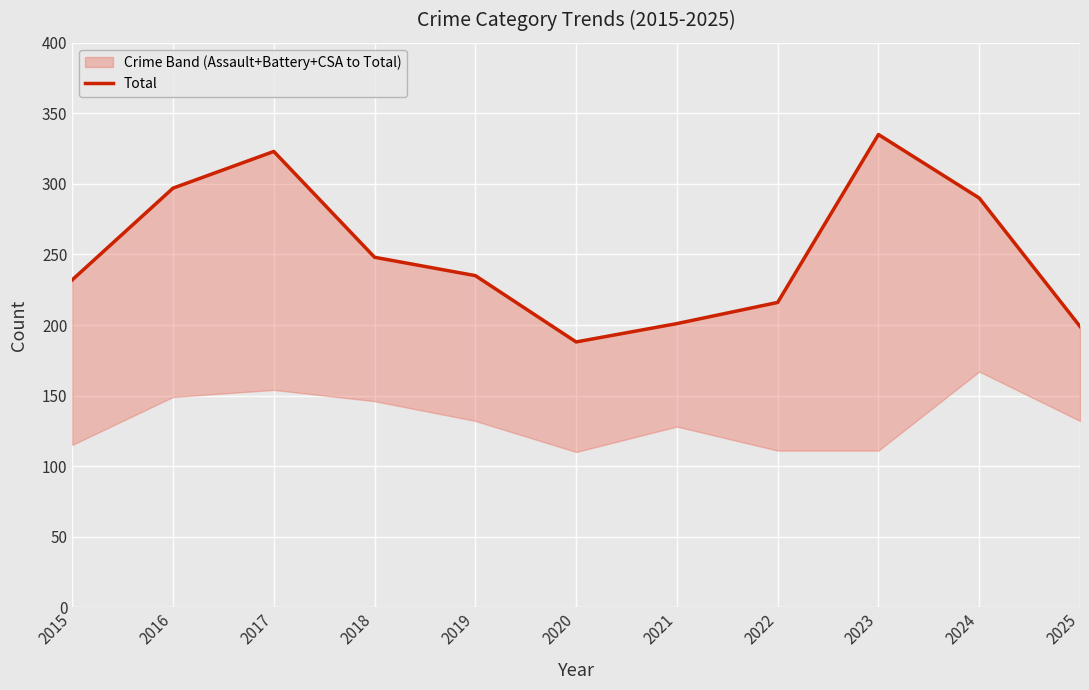

What is the difference between the values at 2024 and 2020?

102